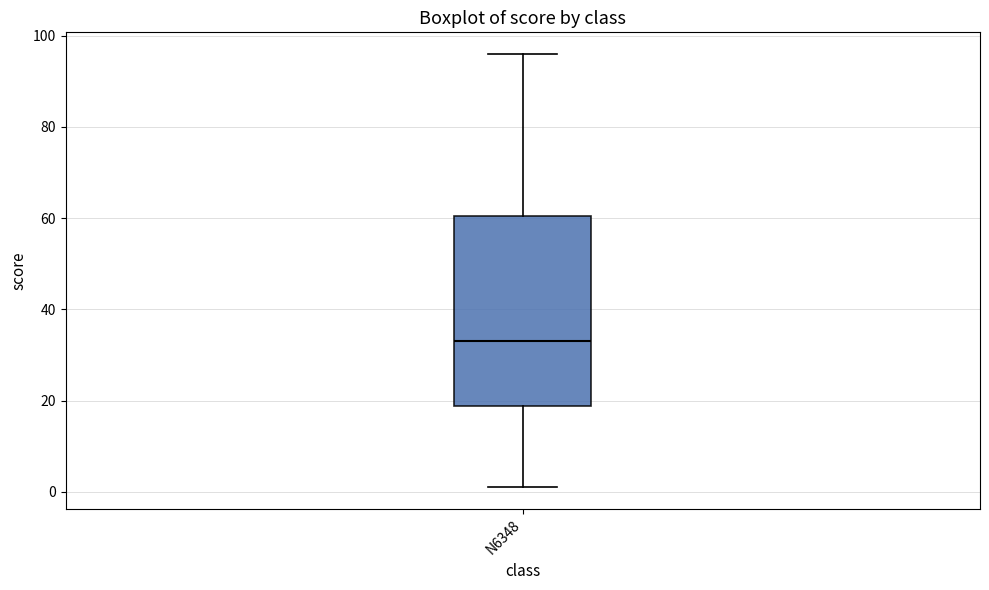

Where does the upper whisker of the box for N6348 end on the y-axis? The values are not printed on the chart, so give them approximately, as read against the axis.

96